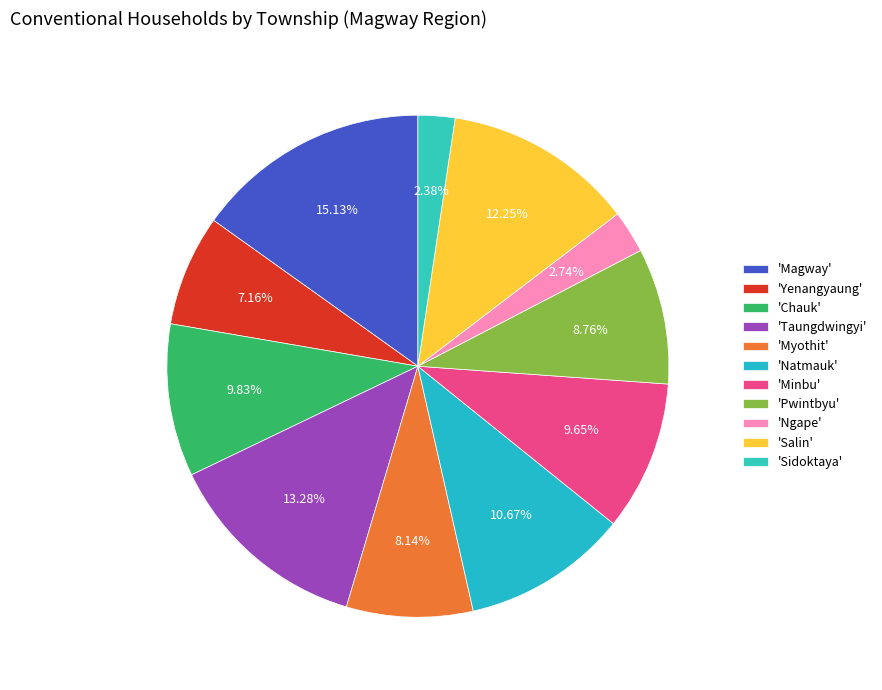

Count the number of slices in the pie.

11